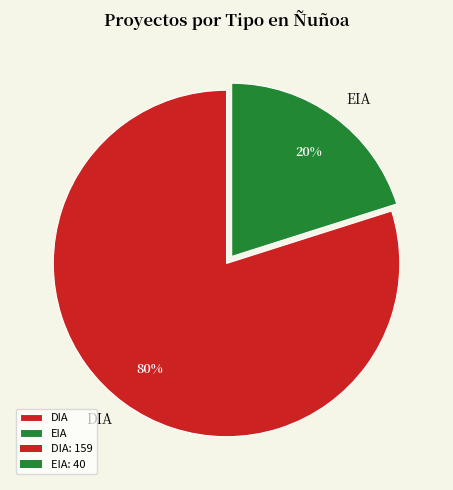

Approximately how many times larger is the value at DIA compared to EIA?

4.0